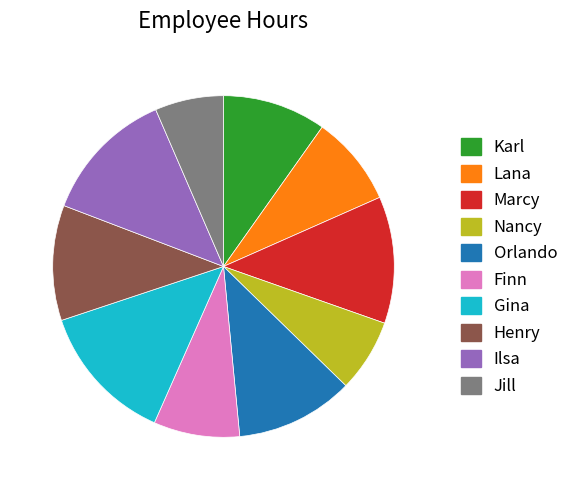

Approximately how many times larger is the value at Henry compared to Orlando?

1.0